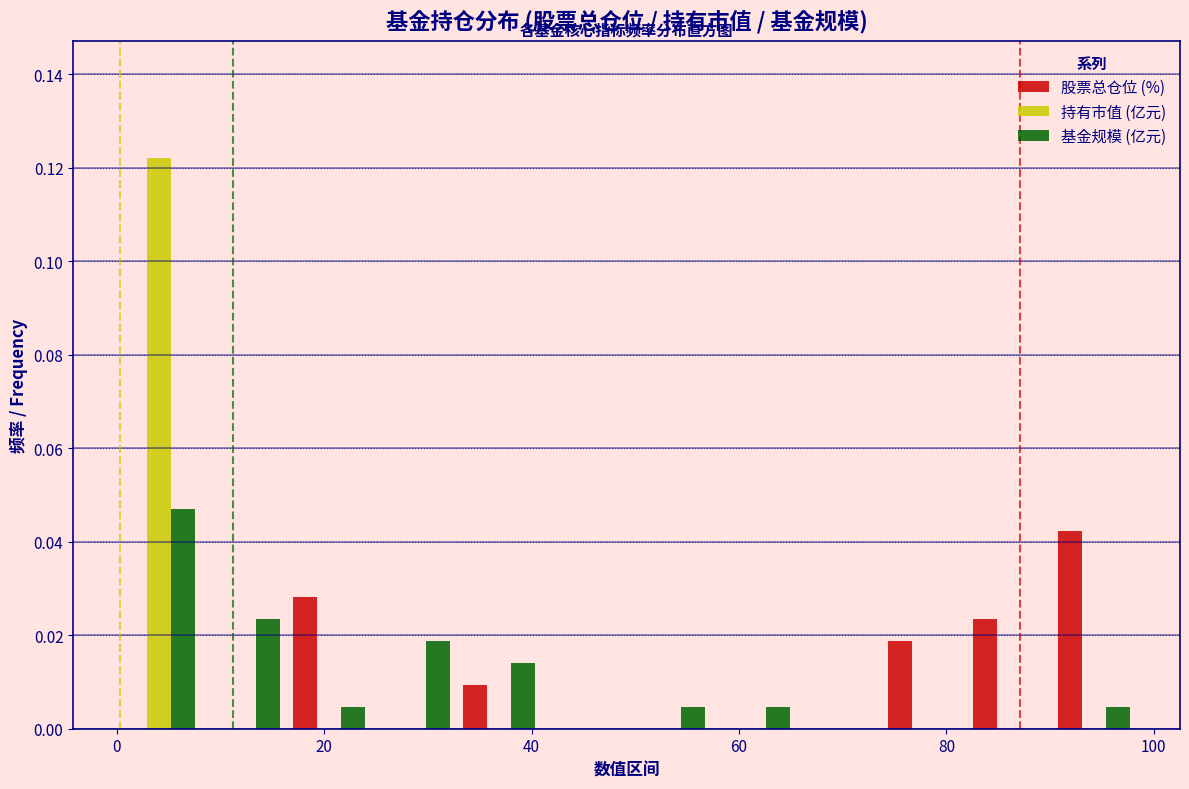

Reading left to right, transcribe this chart: for each range on the x-axis, give the height of each series' bar. Neither the bar edges nor the heights are printed on the chart, so give them approximately, as read against the axes.

0 to 8: 股票总仓位 (%)=0	持有市值 (亿元)=0.122	基金规模 (亿元)=0.046
8 to 16: 股票总仓位 (%)=0	持有市值 (亿元)=0	基金规模 (亿元)=0.024
16 to 24: 股票总仓位 (%)=0.028	持有市值 (亿元)=0	基金规模 (亿元)=0.004
24 to 32: 股票总仓位 (%)=0	持有市值 (亿元)=0	基金规模 (亿元)=0.018
32 to 40: 股票总仓位 (%)=0.010	持有市值 (亿元)=0	基金规模 (亿元)=0.014
40 to 50: 股票总仓位 (%)=0	持有市值 (亿元)=0	基金规模 (亿元)=0
50 to 58: 股票总仓位 (%)=0	持有市值 (亿元)=0	基金规模 (亿元)=0.004
58 to 66: 股票总仓位 (%)=0	持有市值 (亿元)=0	基金规模 (亿元)=0.004
66 to 74: 股票总仓位 (%)=0	持有市值 (亿元)=0	基金规模 (亿元)=0
74 to 82: 股票总仓位 (%)=0.018	持有市值 (亿元)=0	基金规模 (亿元)=0
82 to 90: 股票总仓位 (%)=0.024	持有市值 (亿元)=0	基金规模 (亿元)=0
90 to 98: 股票总仓位 (%)=0.042	持有市值 (亿元)=0	基金规模 (亿元)=0.004